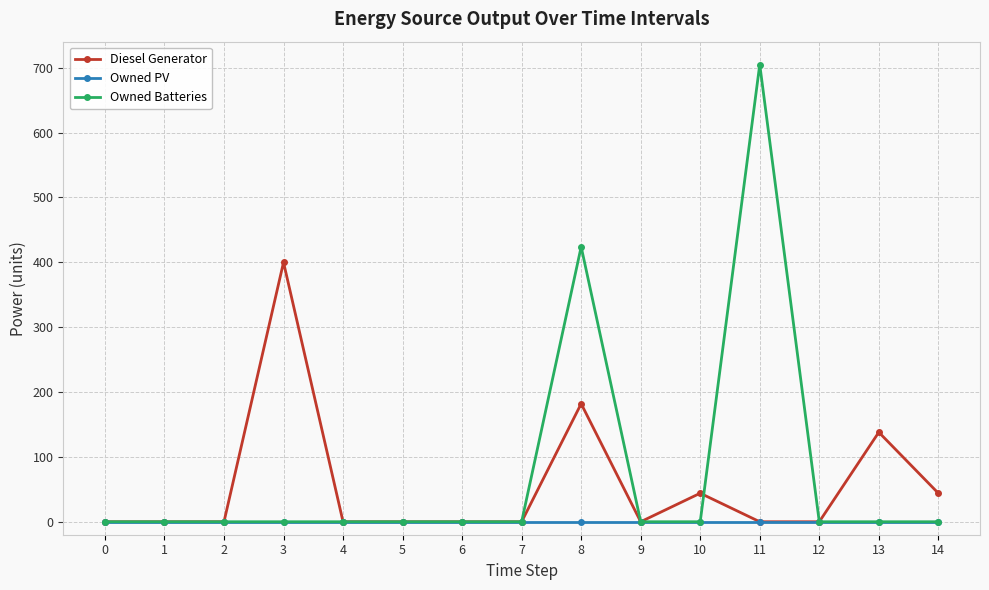

At 8, list the series in order from smallest to largest.

Owned PV, Diesel Generator, Owned Batteries